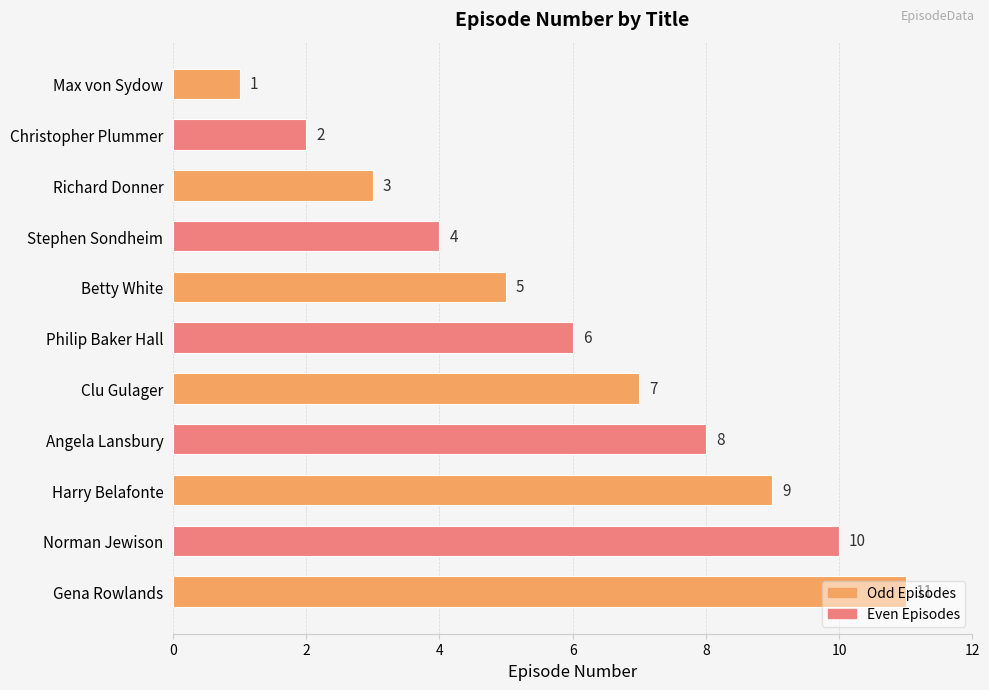

Which category has the highest value across all series?

Gena Rowlands